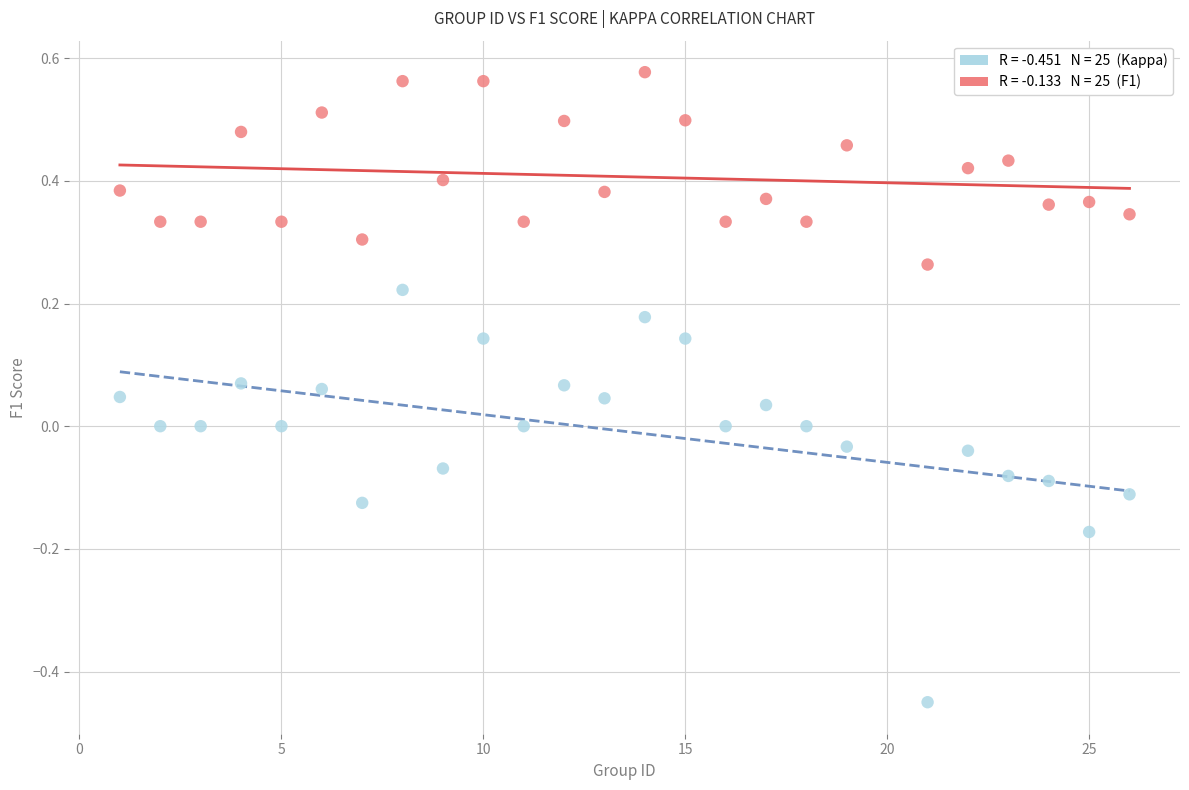

Across all data points, what is the range of Y values (max minus min)?

1.0